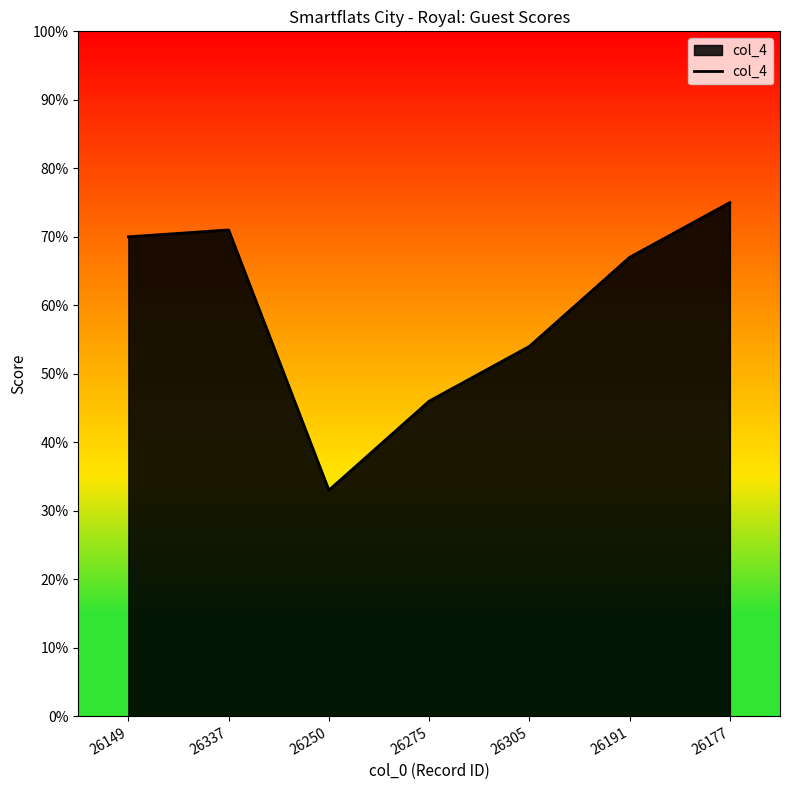

Does the chart display data point markers on the line(s)?

No